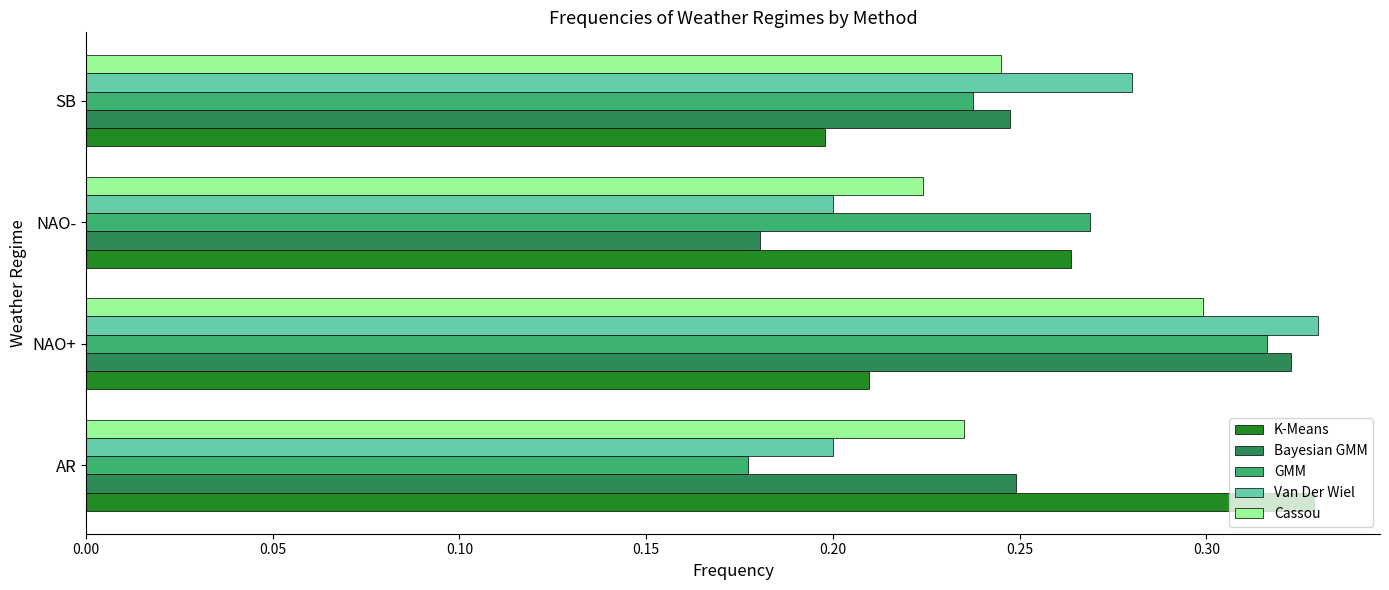

What is the sum of all GMM values?

1.0